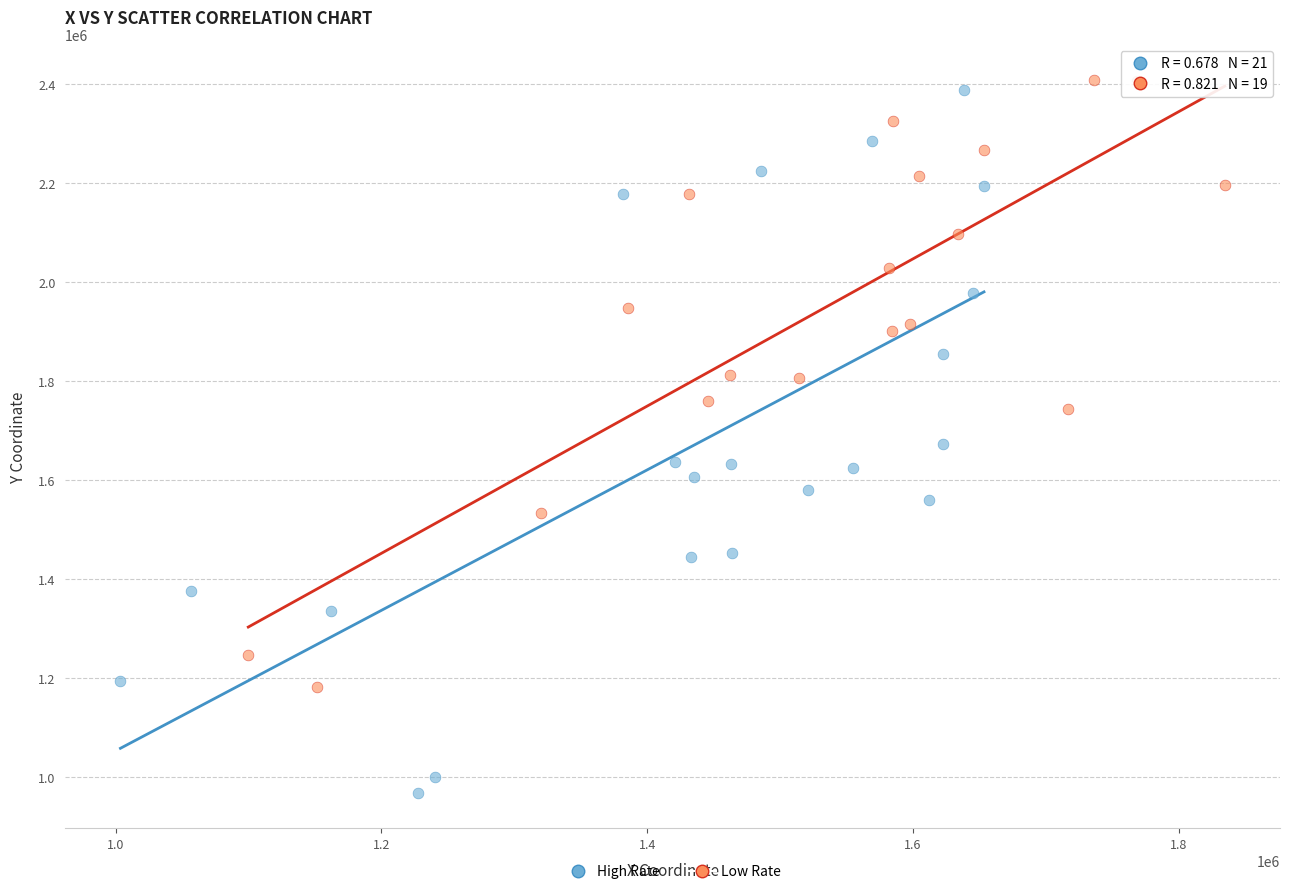

What are all the series names shown in the legend?

High Rate, Low Rate